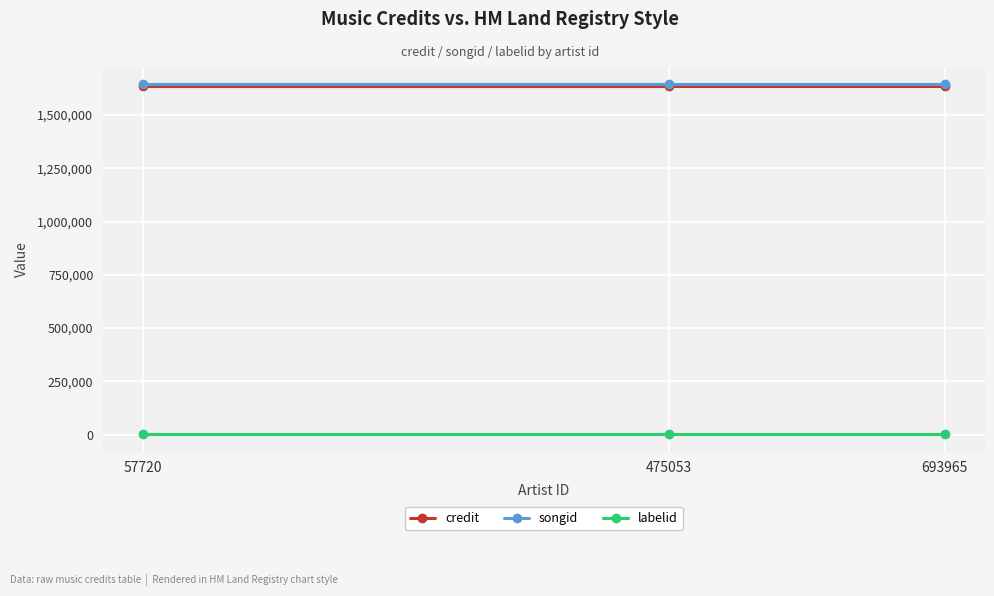

Reading left to right, transcribe all the data shown in this chart.

credit: 57720=1636396	475053=1636396	693965=1636396
songid: 57720=1643226	475053=1643226	693965=1643226
labelid: 57720=1906	475053=1906	693965=1906